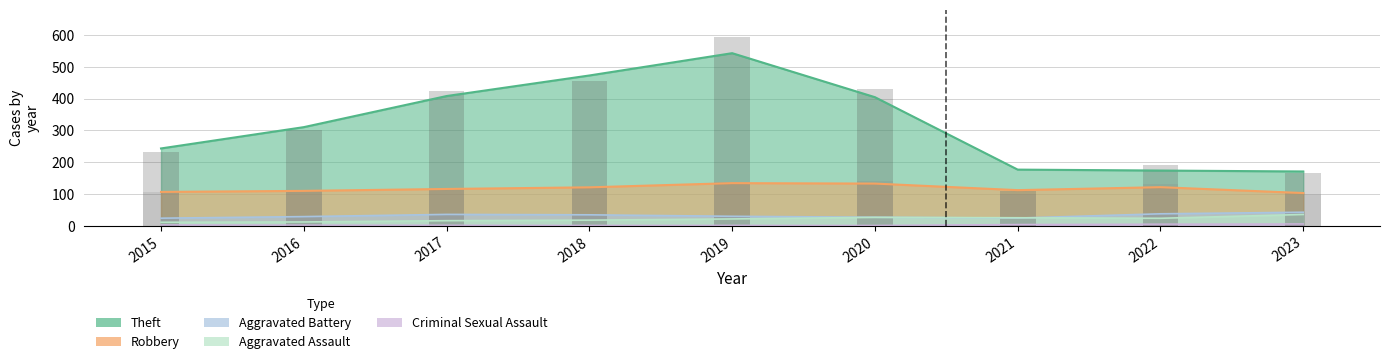

What is the difference between the maximum and minimum values in the Criminal Sexual Assault series?

6